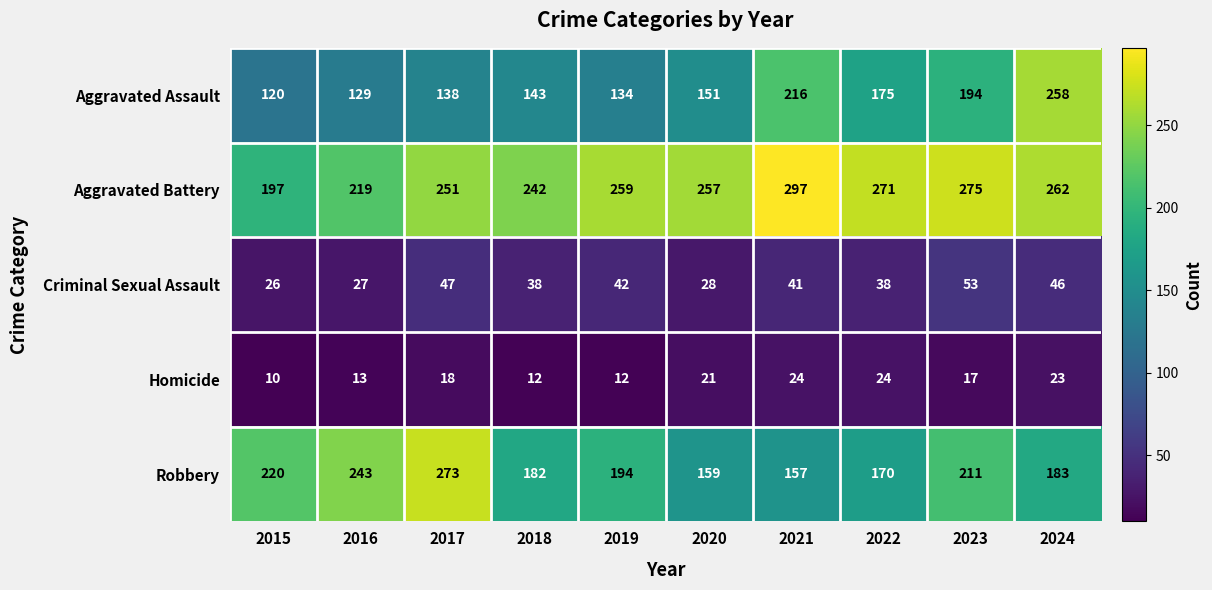

Which series has the largest total across all categories?

Aggravated Battery